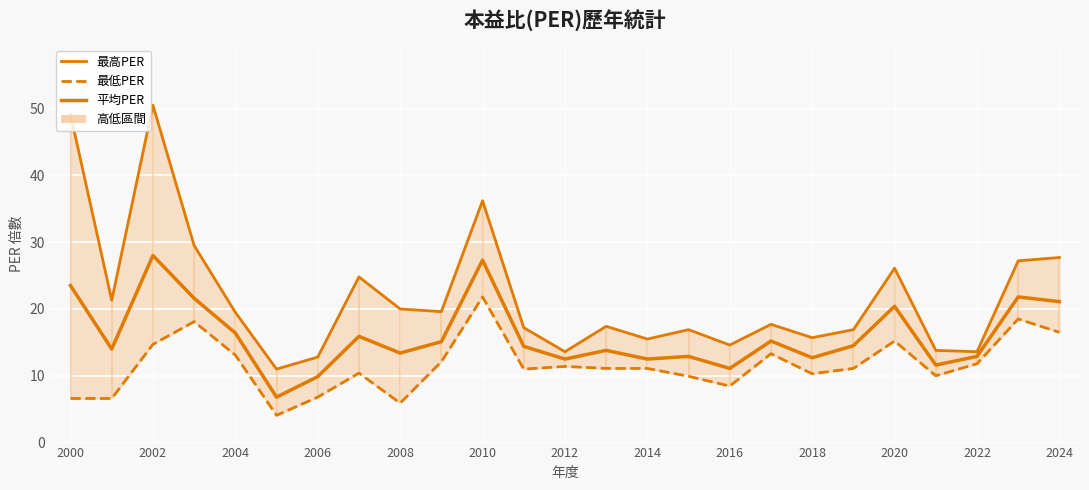

The 平均PER series shows 7.9 at 2014. True or false?

False